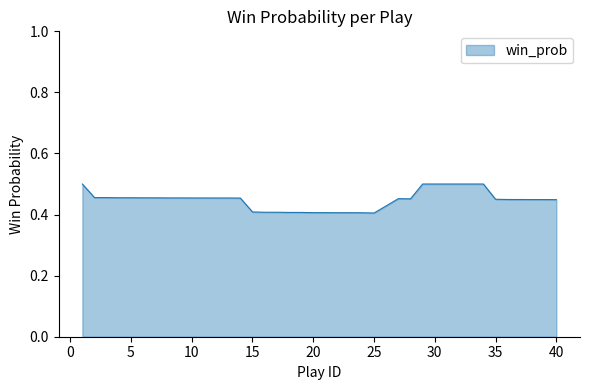

Does the chart have visible grid lines?

No